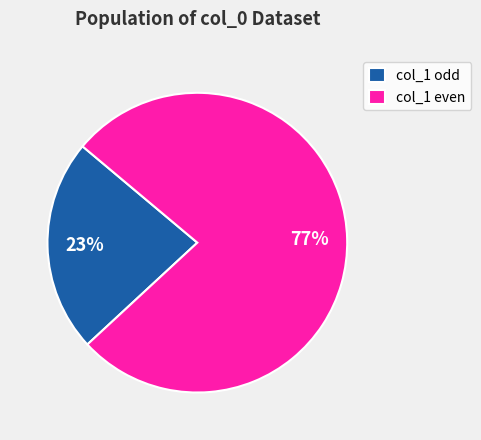

To the nearest percent, what portion does col_1 odd represent?

23%